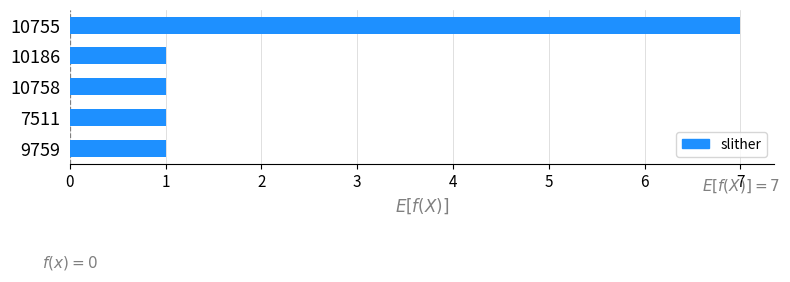

Which category has the highest value across all series?

10755